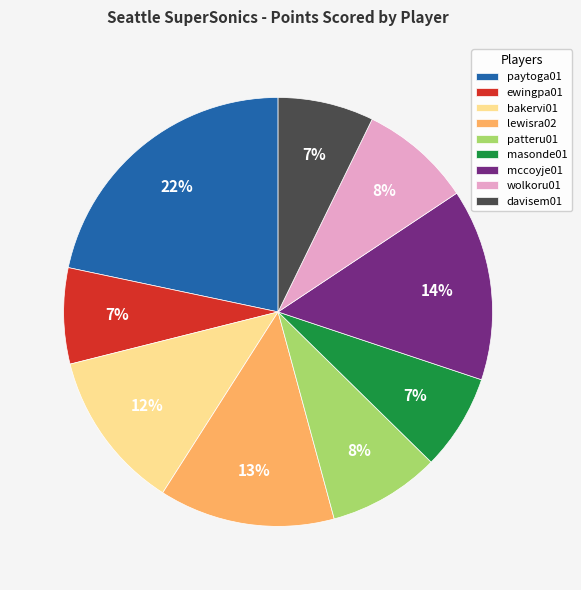

Is it true that patteru01 is 1% of the pie?

False